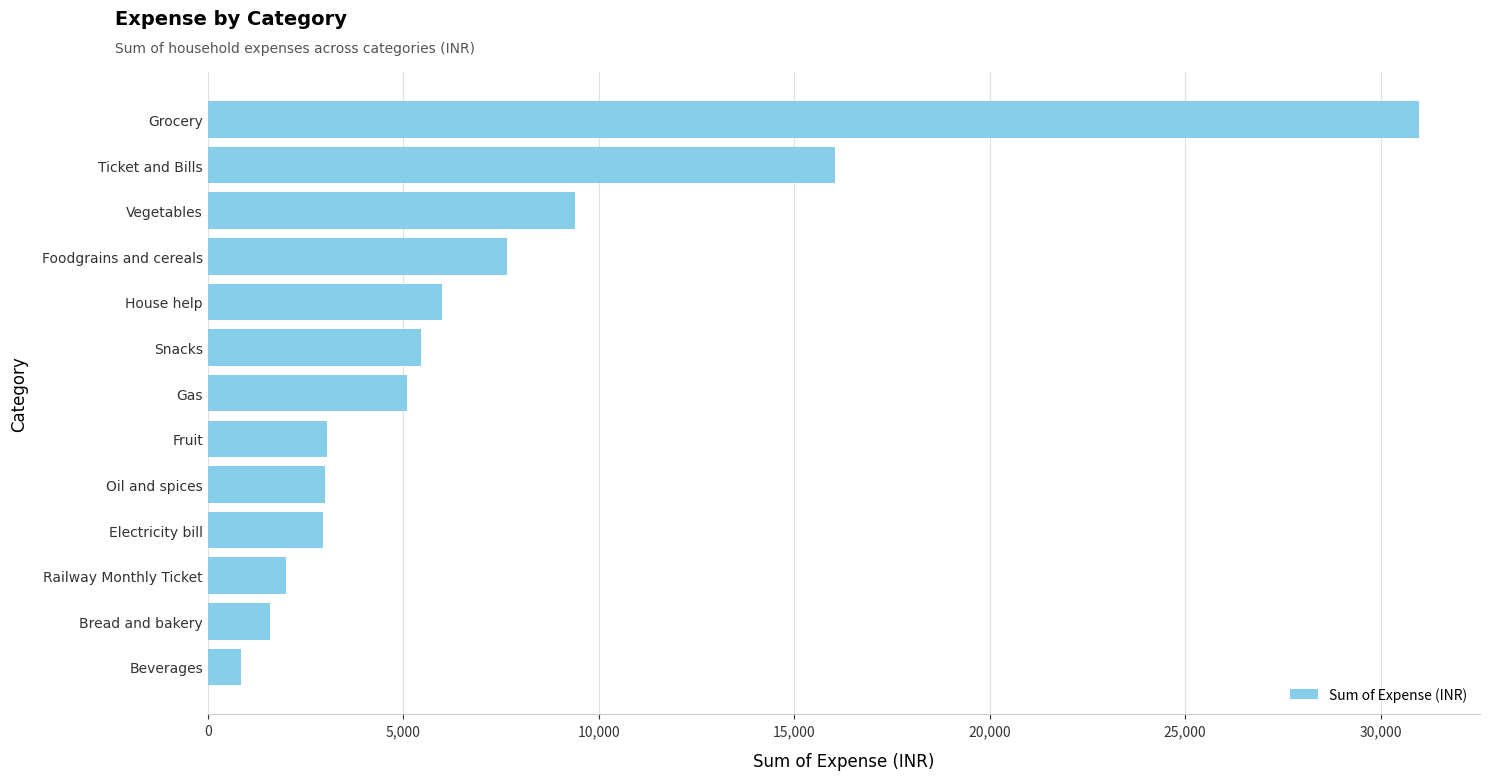

Which category has the highest value across all series?

Grocery